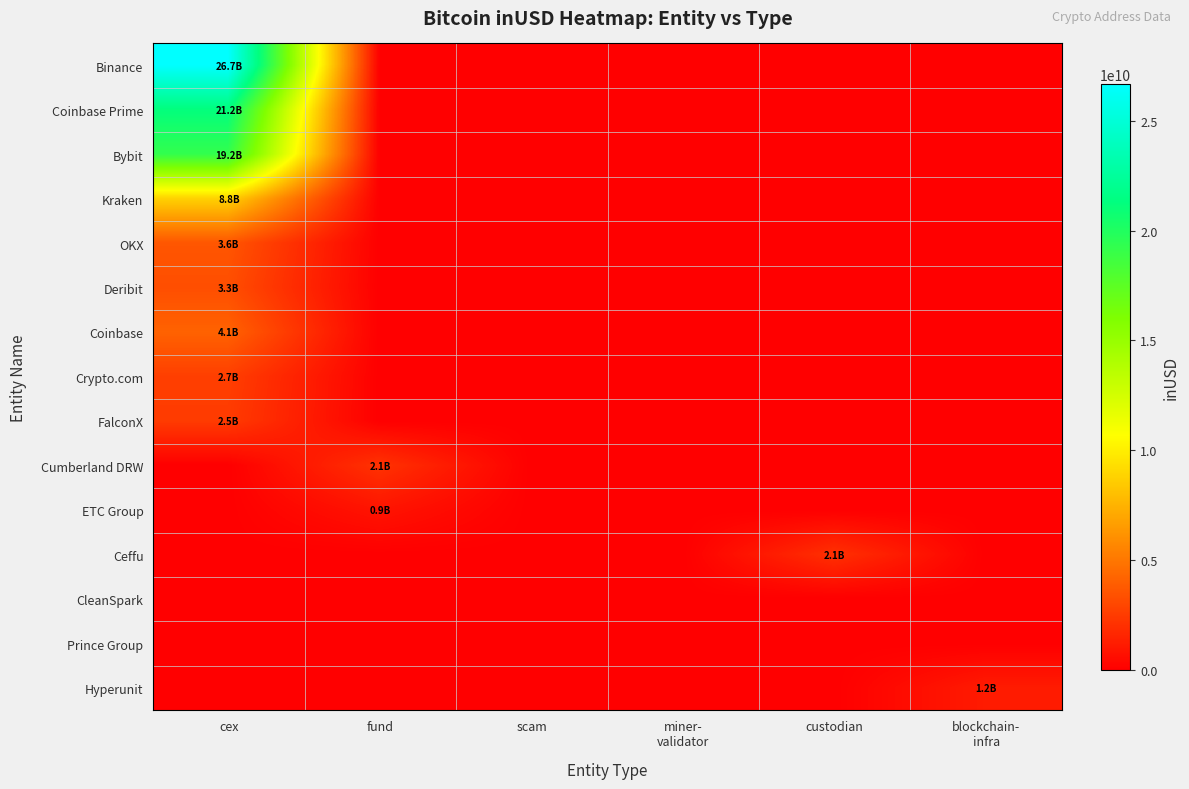

Which category has the lowest value across all series?

fund